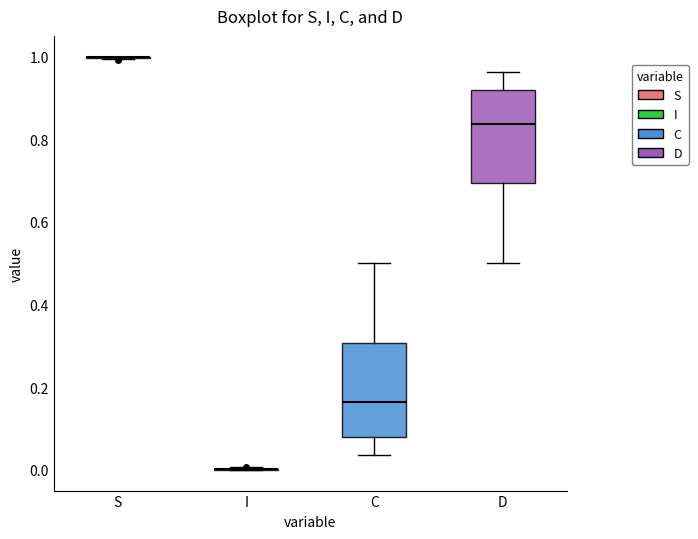

Reading left to right, transcribe this box plot: for each box, give where its median line is, the range the box spans, and where its two whiskers end, as read against the y-axis. The values are not printed on the chart, so give them approximately, as read against the axis.

S: box collapsed to a line at 1.00, whiskers 1.00 to 1.00
I: box collapsed to a line at 0.00, whiskers 0.00 to 0.00
C: median 0.16, box 0.08 to 0.30, whiskers 0.04 to 0.50
D: median 0.84, box 0.70 to 0.92, whiskers 0.50 to 0.96